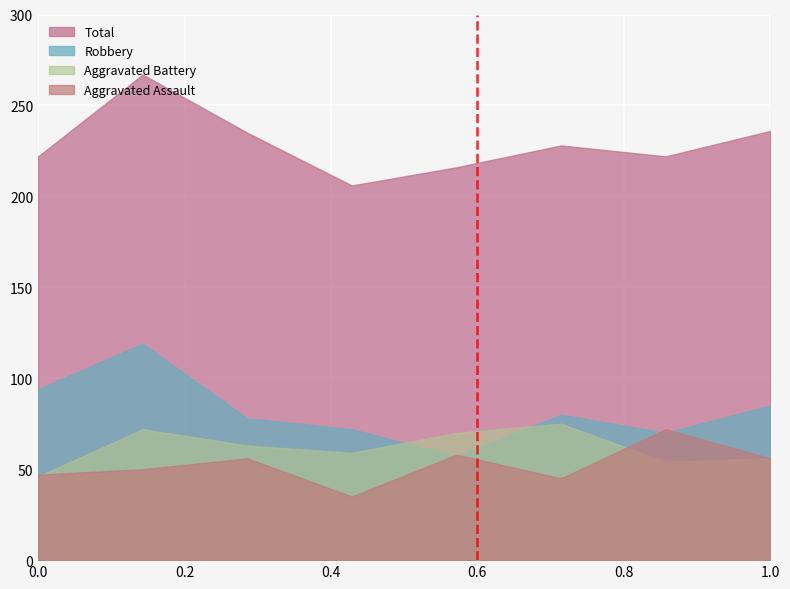

Does the chart display data point markers on the line(s)?

No